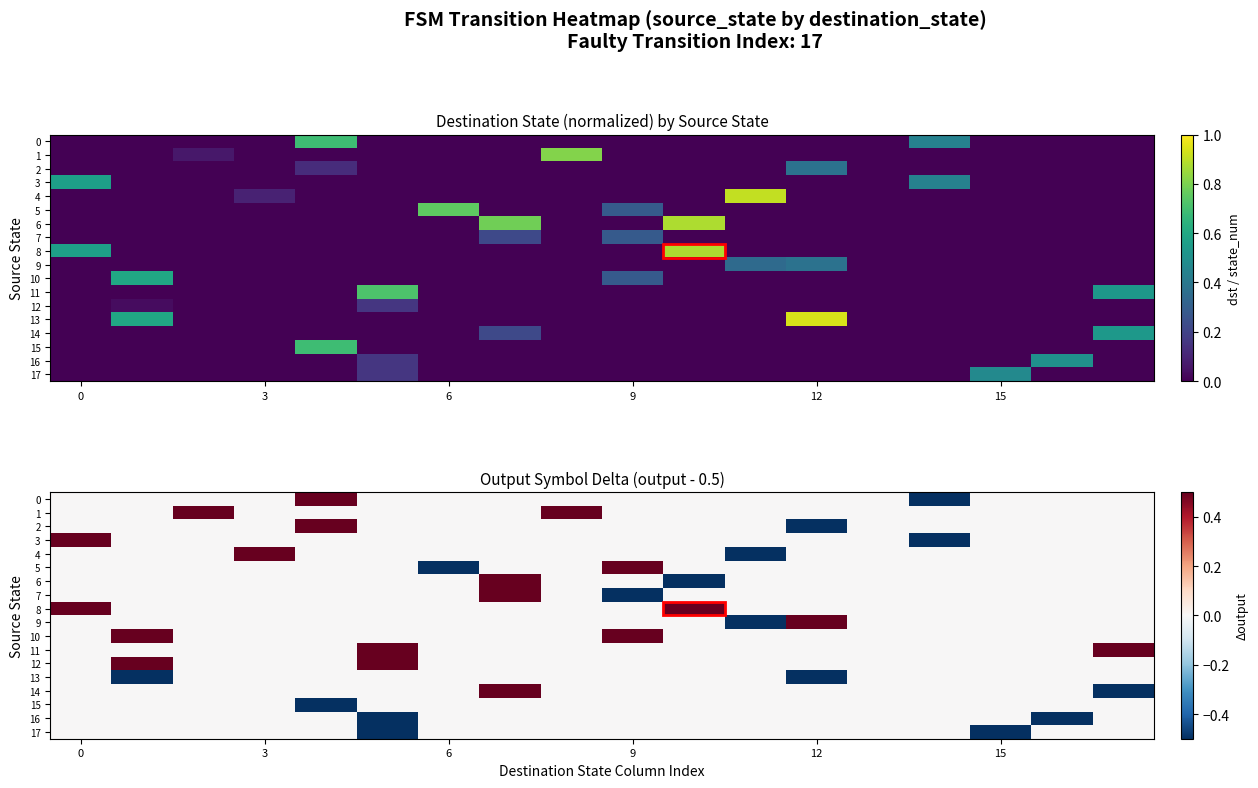

How many values in the 0 series are below 0?

1